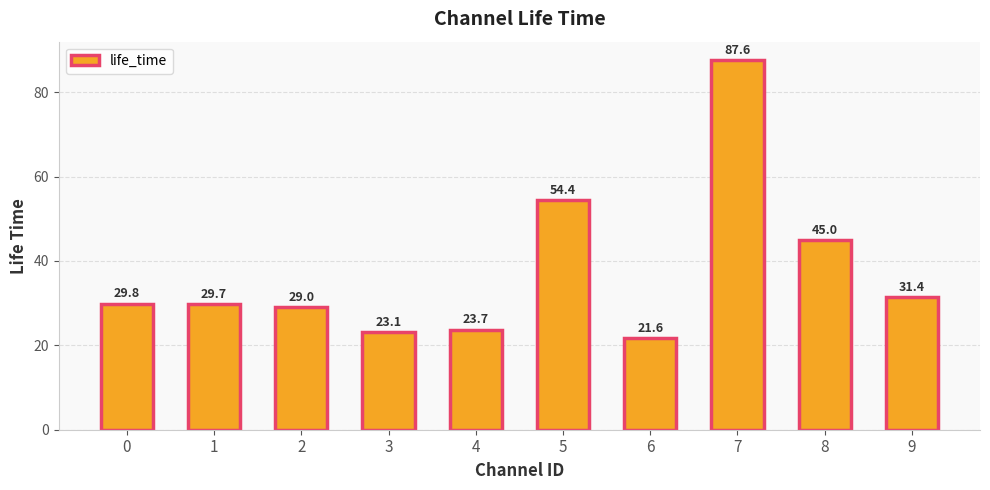

List the labels in order of value, largest first.

7, 5, 8, 9, 0, 1, 2, 4, 3, 6